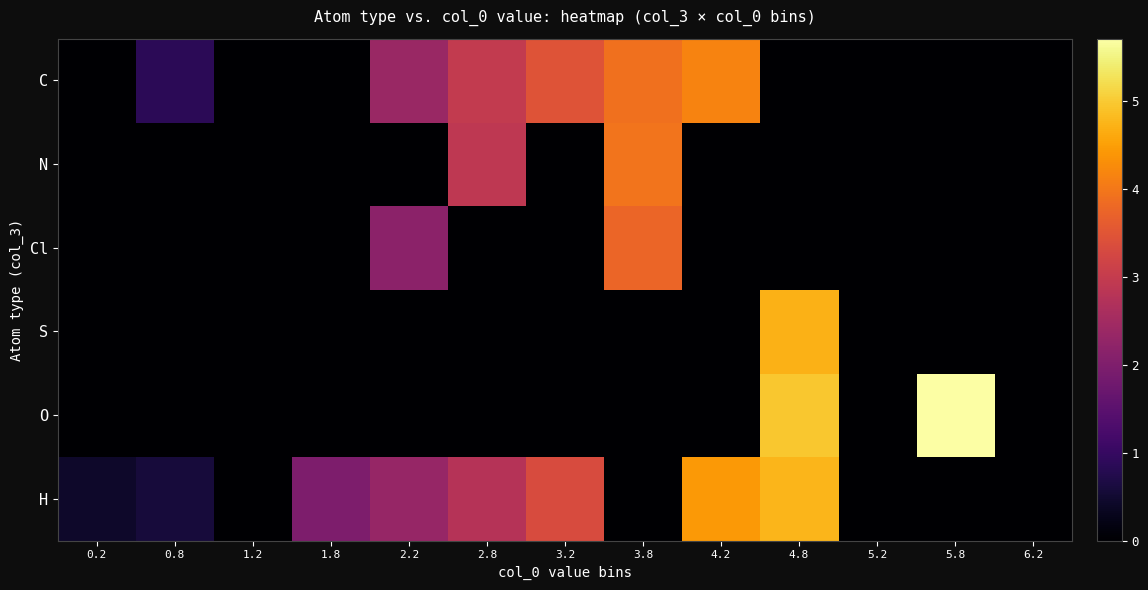

At which category is the sum across all series the highest?

4.8